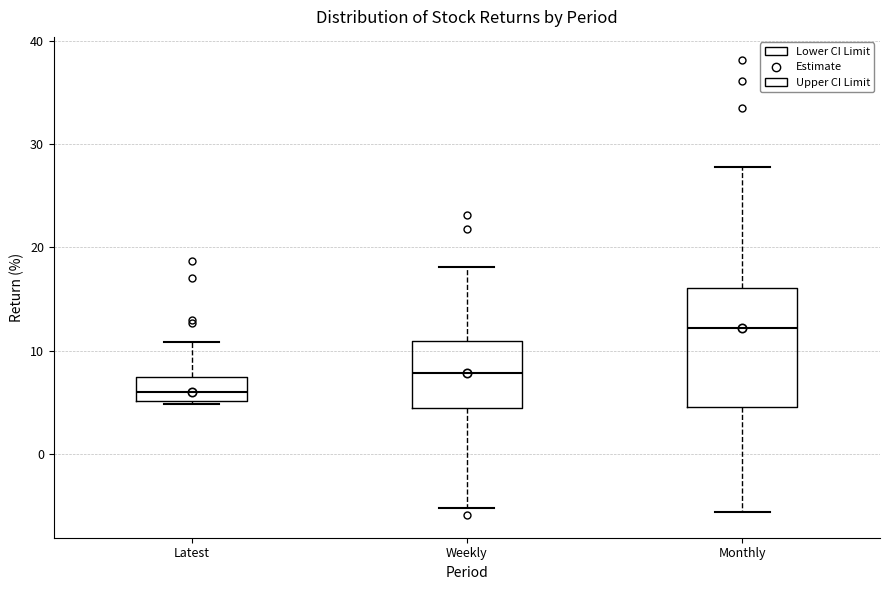

Comparing the boxes themselves (not the whiskers), which one is the tallest?

Monthly